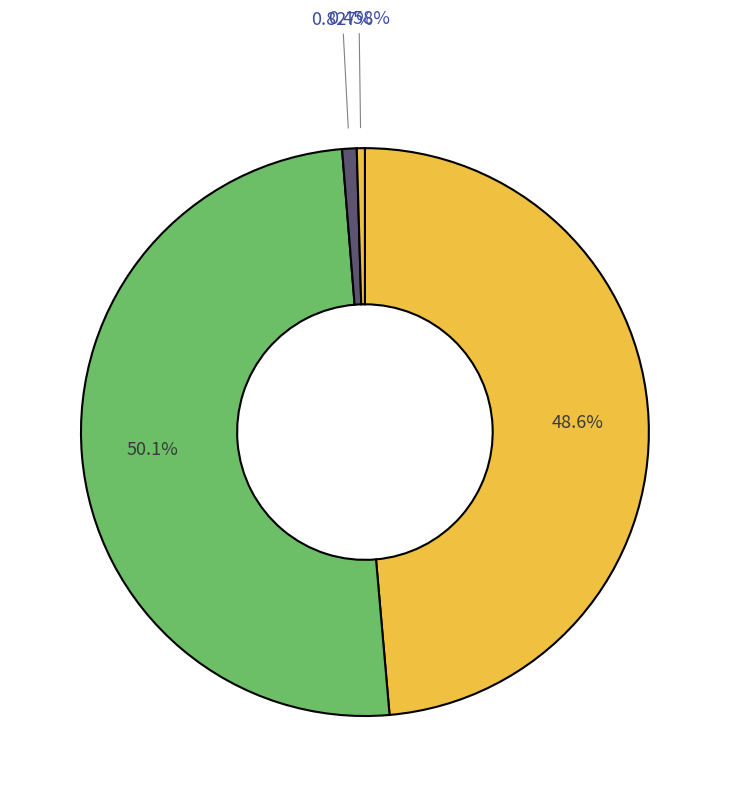

How many slices are in this pie chart?

4